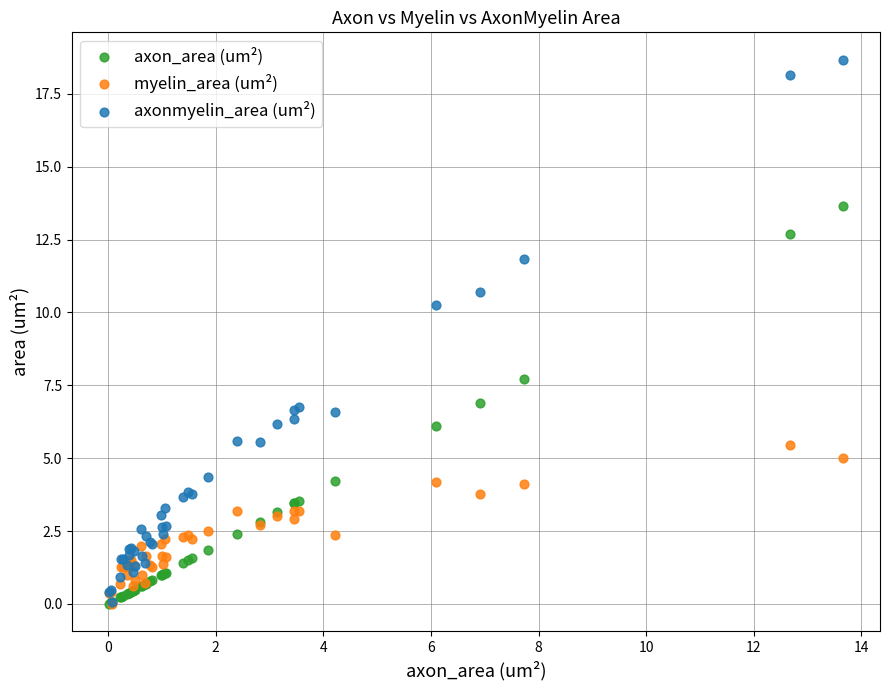

Which series reaches the maximum Y coordinate?

axonmyelin_area (um²)